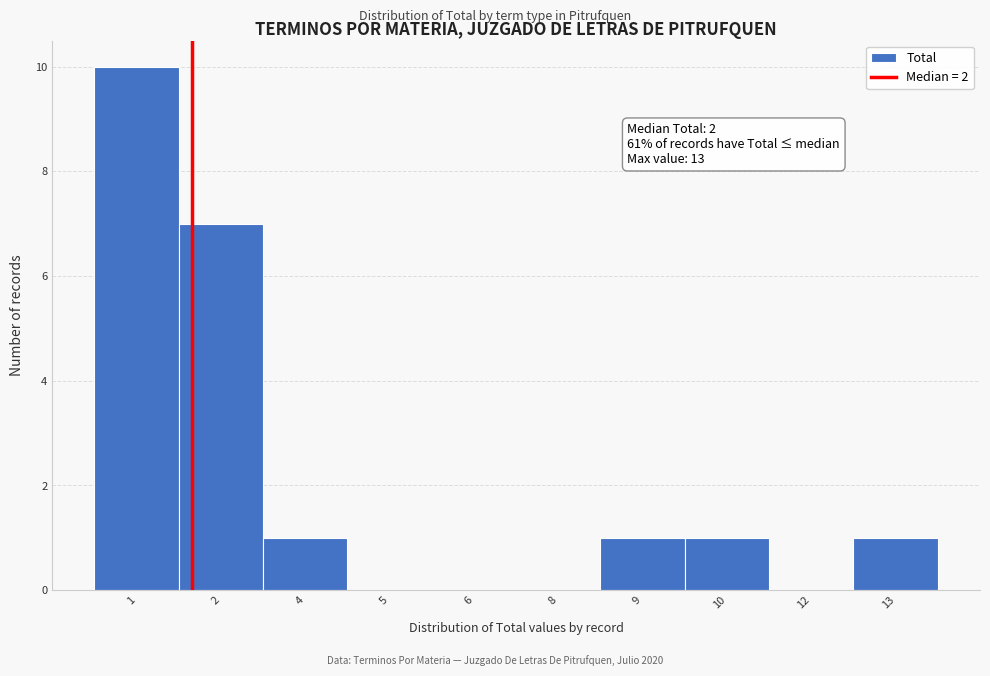

Reading right to left, transcribe all the data shown in this chart.

13=1	12=0	10=1	9=1	8=0	6=0	5=0	4=1	2=7	1=10